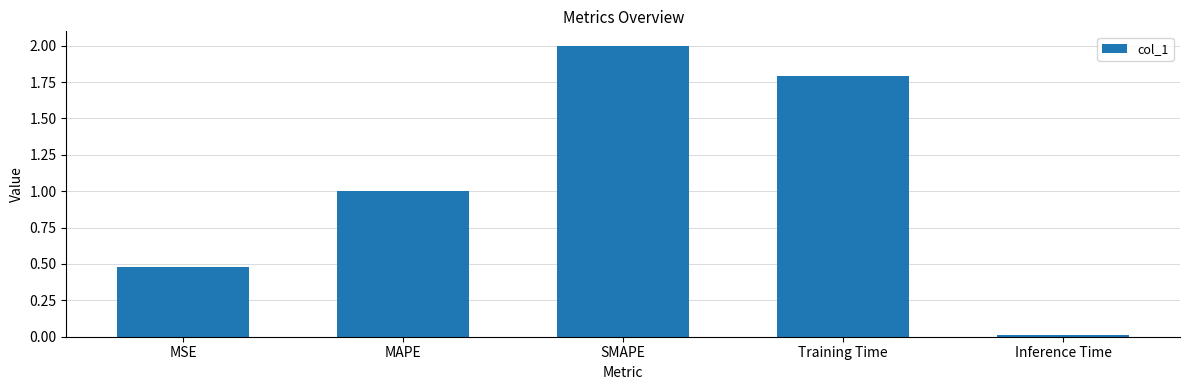

What is the maximum value shown in the chart?

2.0